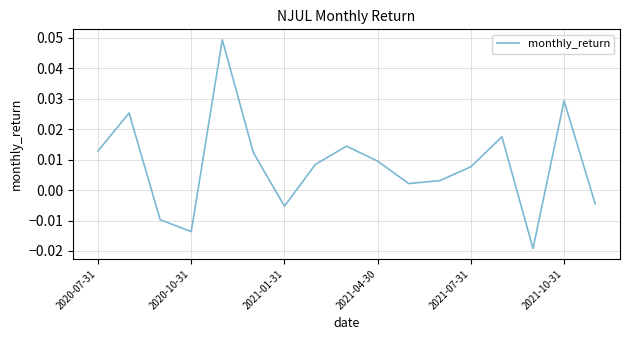

What is the difference between the maximum and minimum values?

0.1